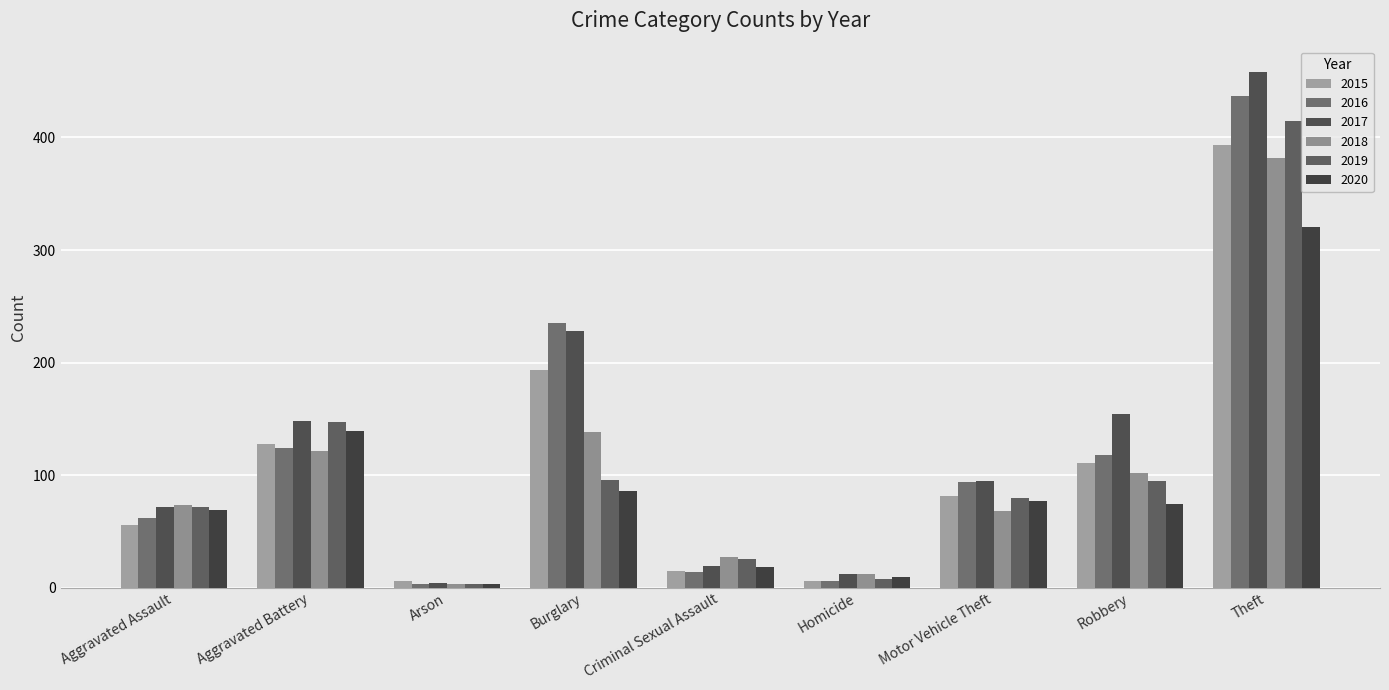

Rank the series at Homicide from highest to lowest value.

2017, 2018, 2020, 2019, 2015, 2016